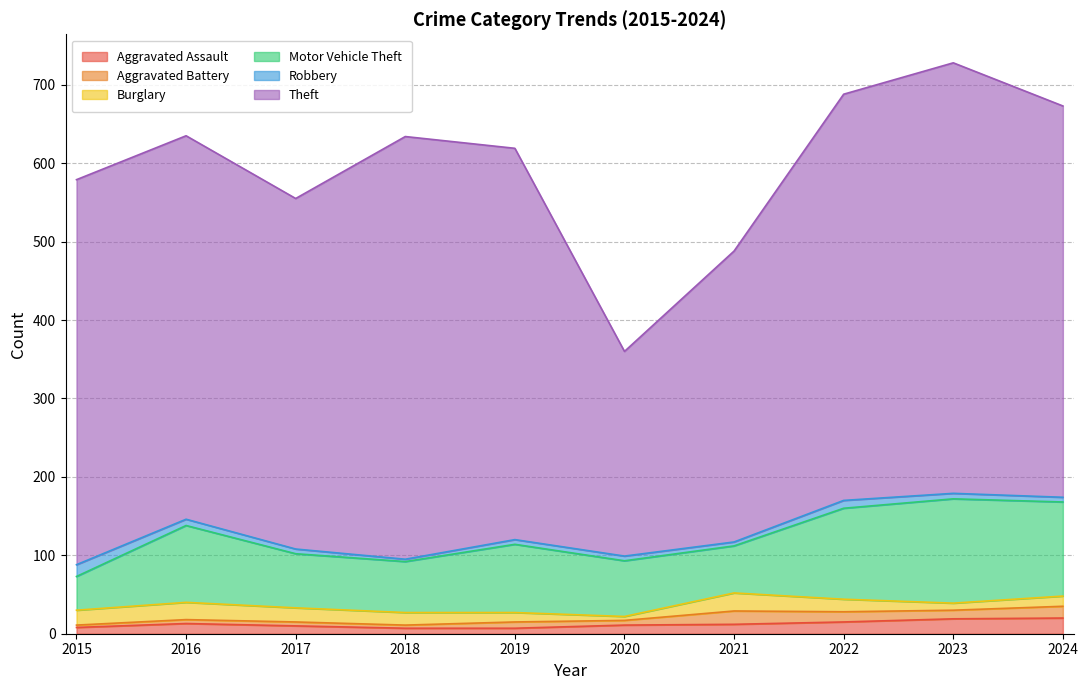

Which category has the highest value in the Motor Vehicle Theft series?

2023